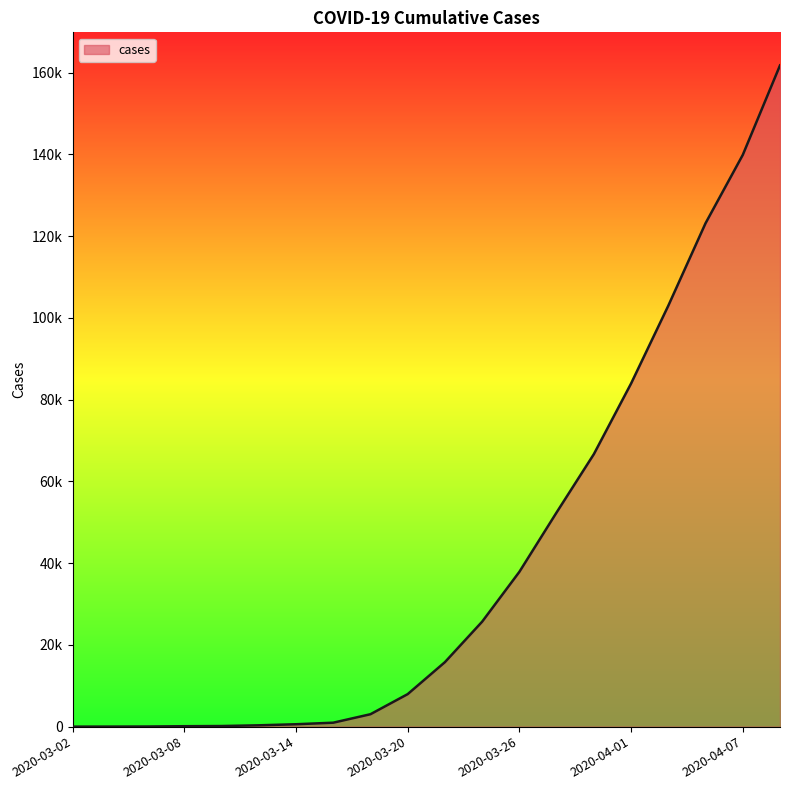

Does the chart display data point markers on the line(s)?

No